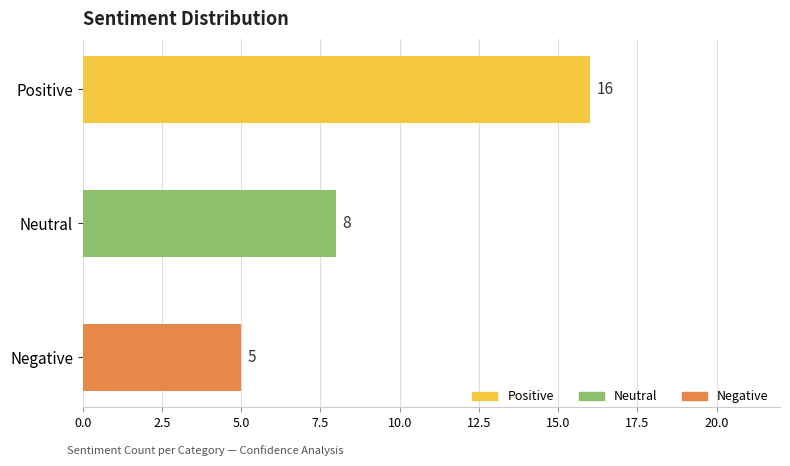

Count the number of data series in this chart.

1